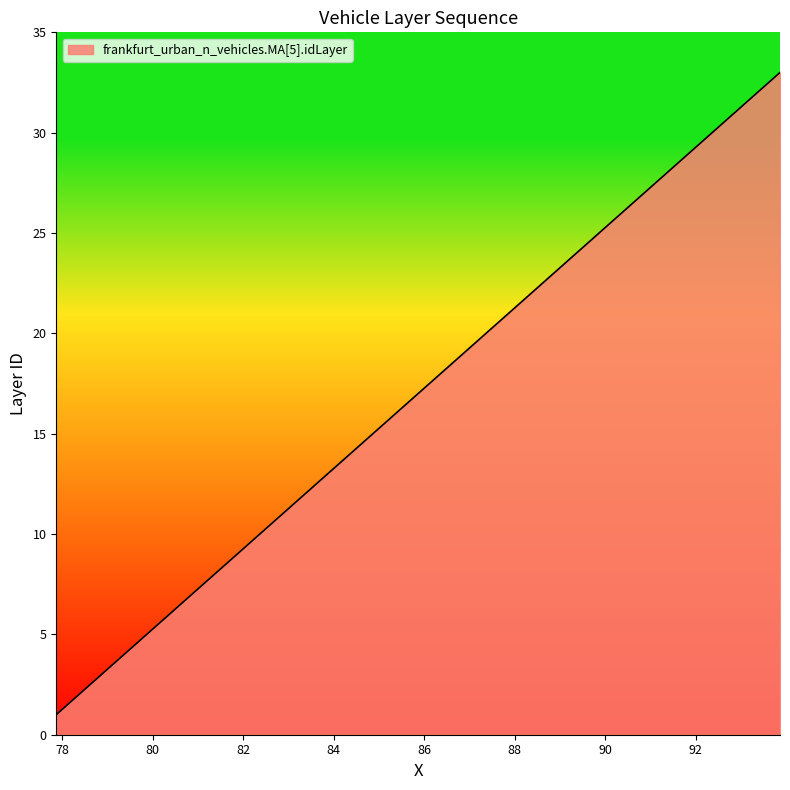

What is the greatest value displayed?

33